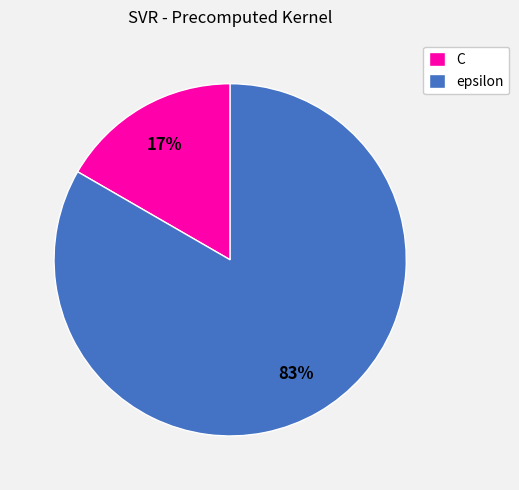

Which category has the smallest portion of the pie?

C